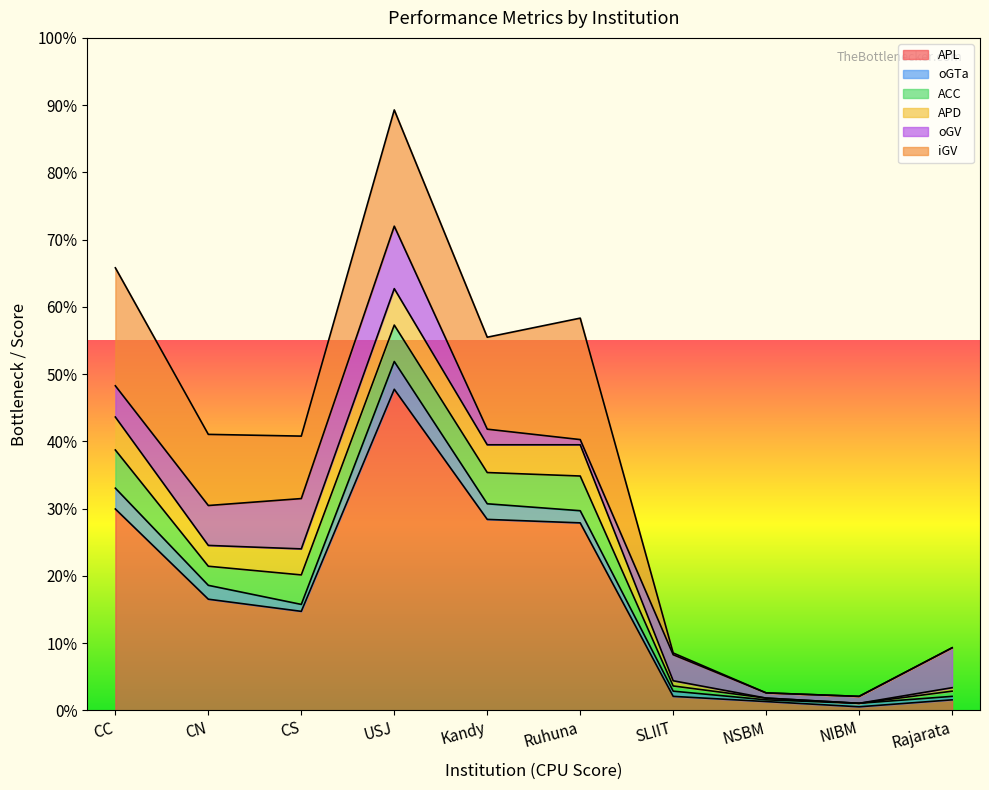

Rank the series at CC from lowest to highest value.

oGTa, oGV, APD, ACC, iGV, APL